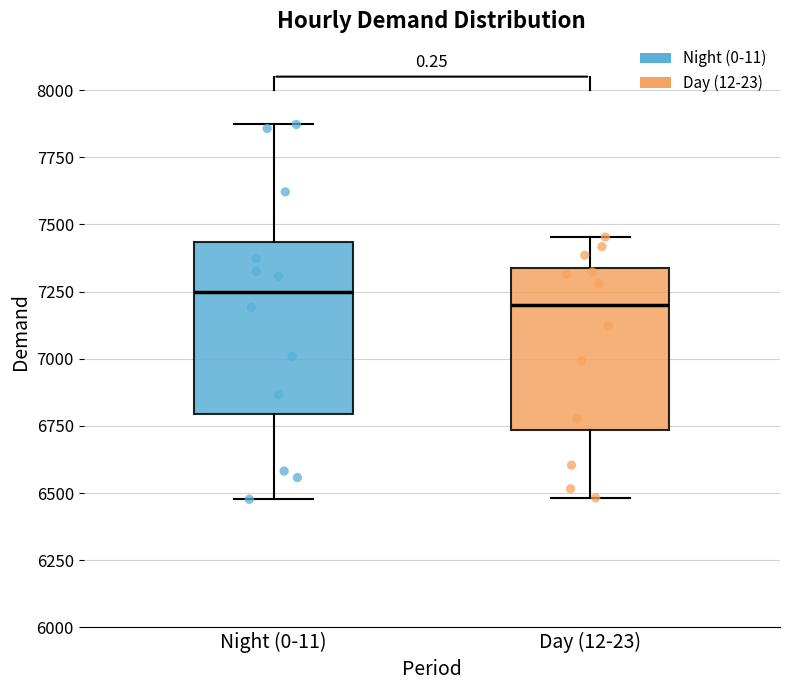

Reading left to right, read every box against the y-axis: the position of its median line, the range the box covers, and the ends of its whiskers. The values are not printed on the chart, so give them approximately, as read against the axis.

Night (0-11): median 7250, box 6800 to 7450, whiskers 6500 to 7850
Day (12-23): median 7200, box 6750 to 7350, whiskers 6500 to 7450